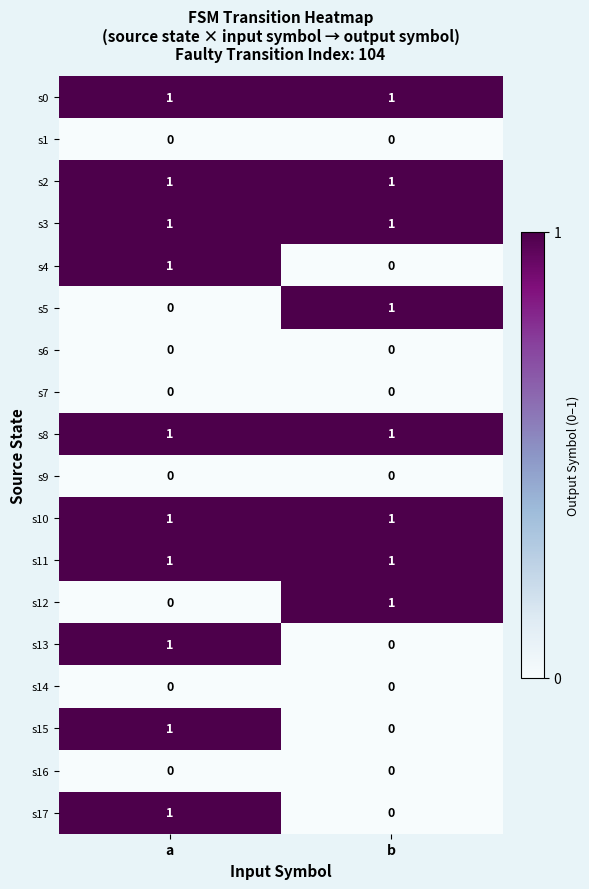

At which category is the sum across all series the highest?

a